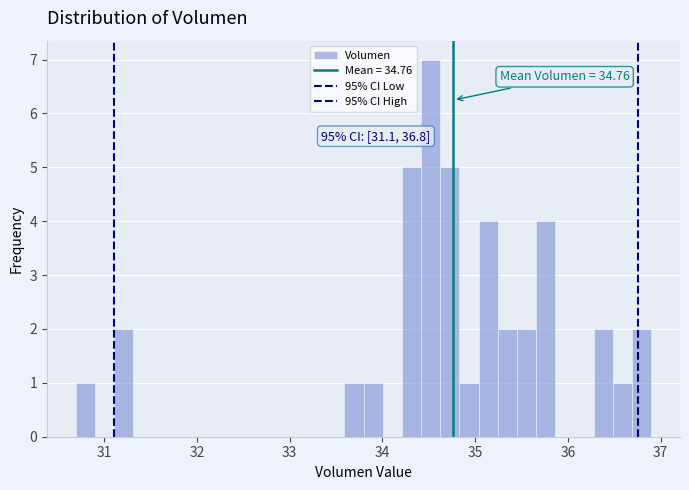

Around what value on the x-axis is the tallest bar? Give the approximate position of its centre, as read against the axis.

34.5